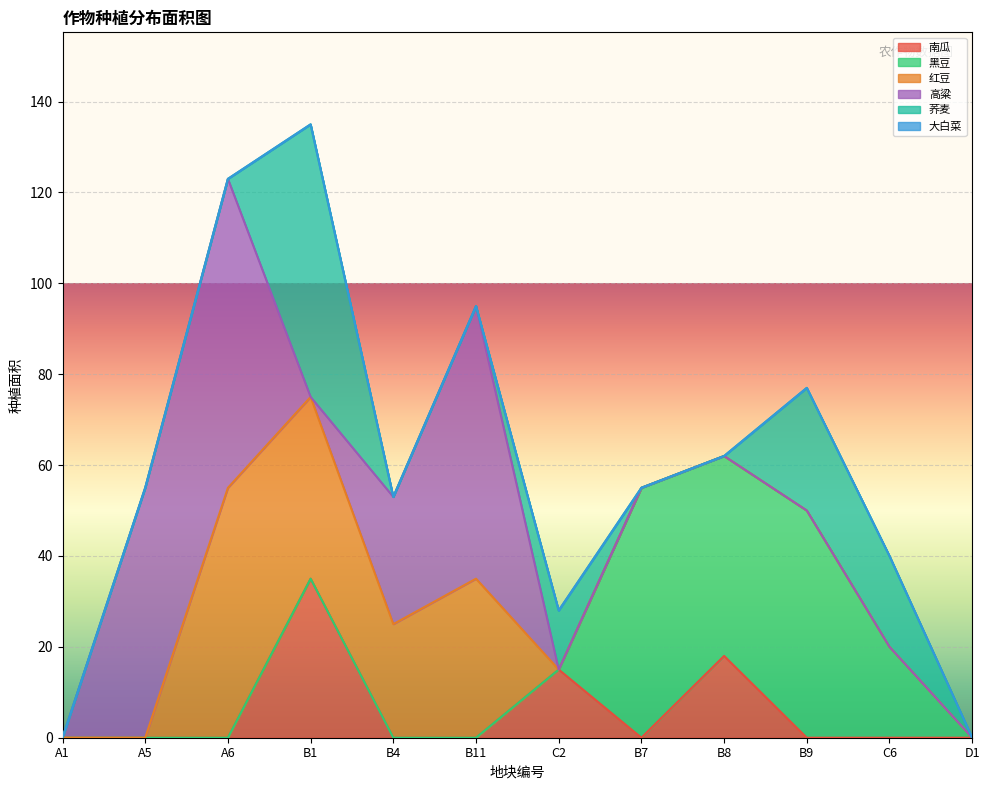

Between which two adjacent categories do 南瓜 and 黑豆 first intersect?

C2 and B7